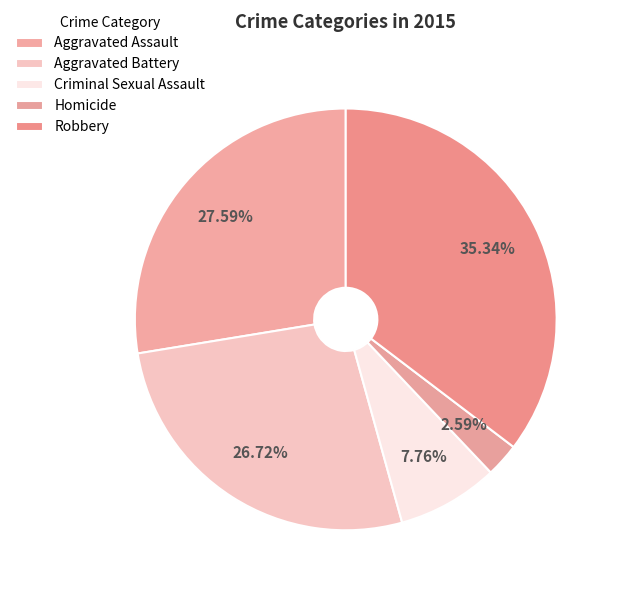

To the nearest percent, what is the difference between the largest and smallest slice percentages?

33%